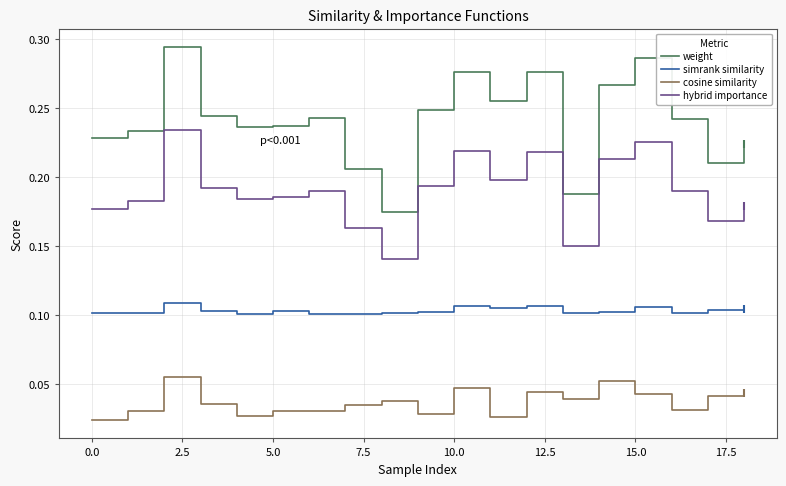

Which series has the largest total across all categories?

weight